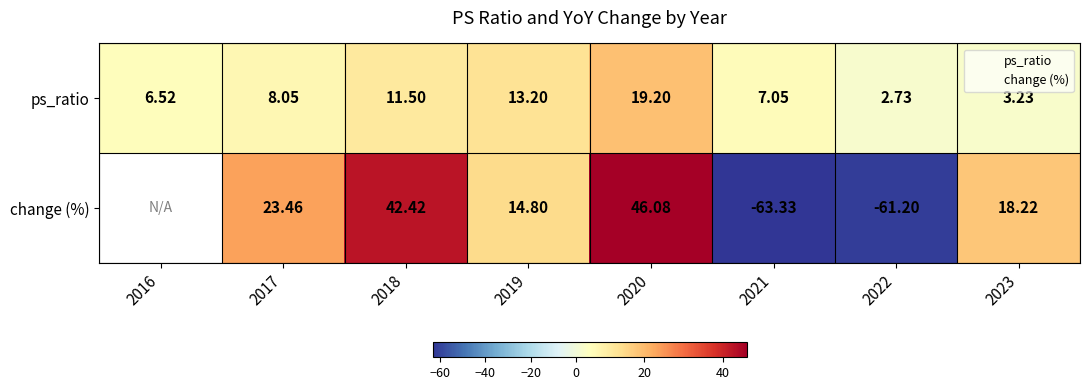

Is it true that ps_ratio equals 7.0 at 2021?

True